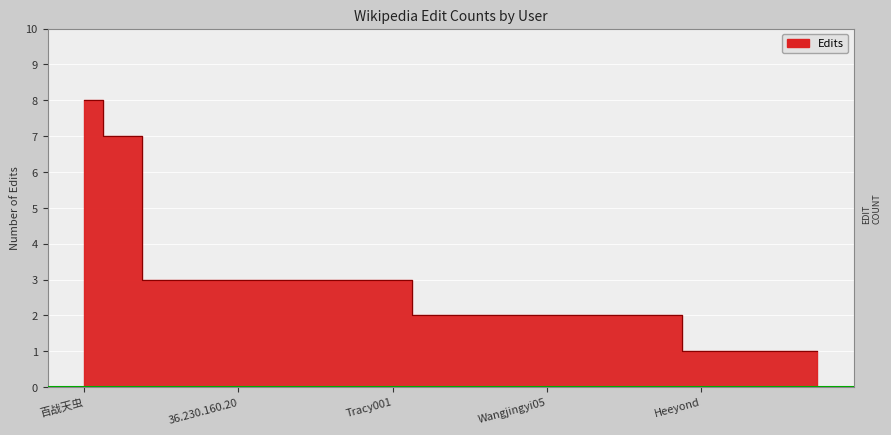

Reading left to right, list all the values displayed in this chart.

百战天虫=8	Honda8528=7	Itw=3	Kiddy 19822003=3	36.230.160.20=3	116.27.155.158=3	RedBot=3	JAnDbot=3	Tracy001=3	H2226=2	163.21.235.215=2	Qqqyyy=2	Wangjingyi05=2	EmausBot=2	MastiBot=2	1j1z2=2	Heeyond=1	Chenge661=1	106.1.28.169=1	Mint2005=1